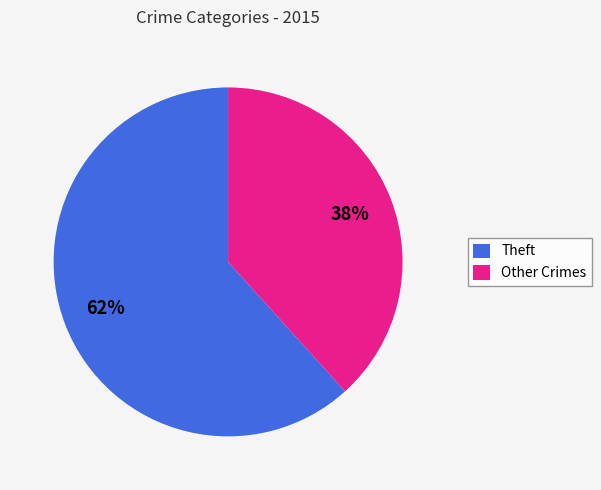

What is the ratio of the value at Other Crimes to the value at Theft?

0.6